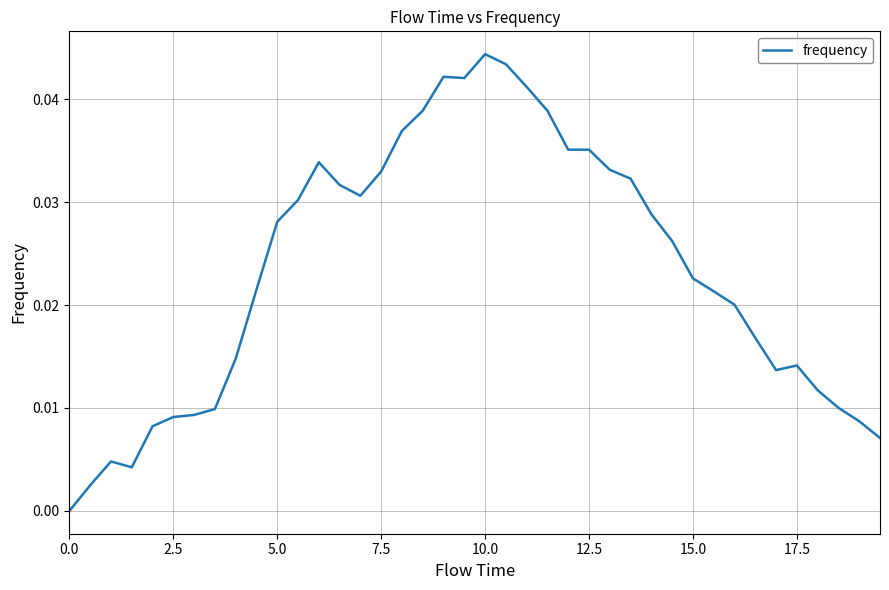

Does the chart have visible grid lines?

Yes